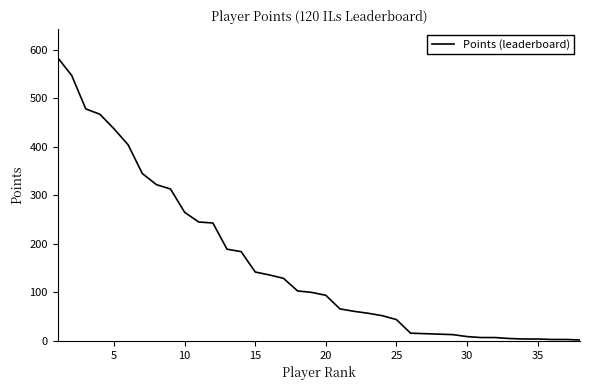

How many lines are shown in the chart?

1